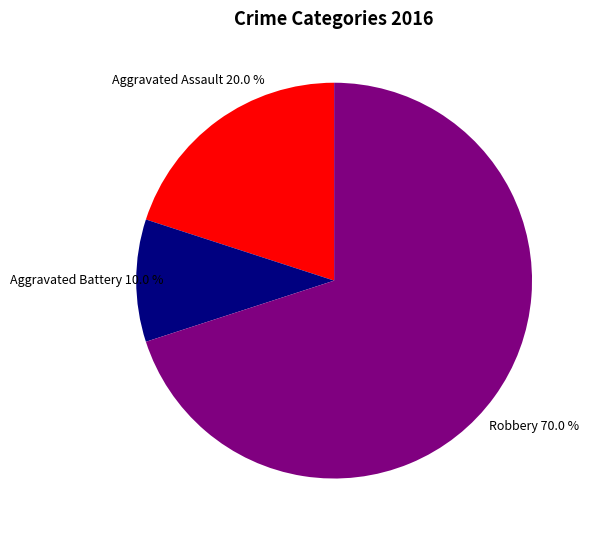

Is there a majority slice in this chart?

Yes